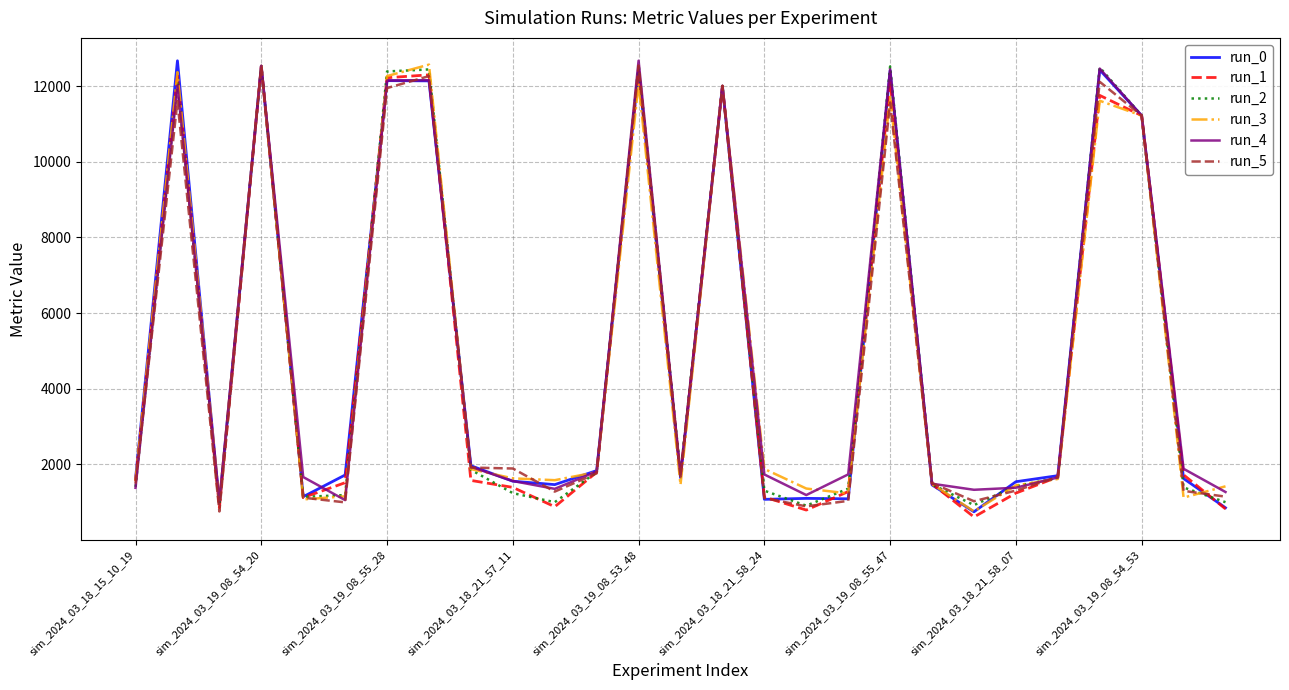

What is the smallest value displayed?

610.6